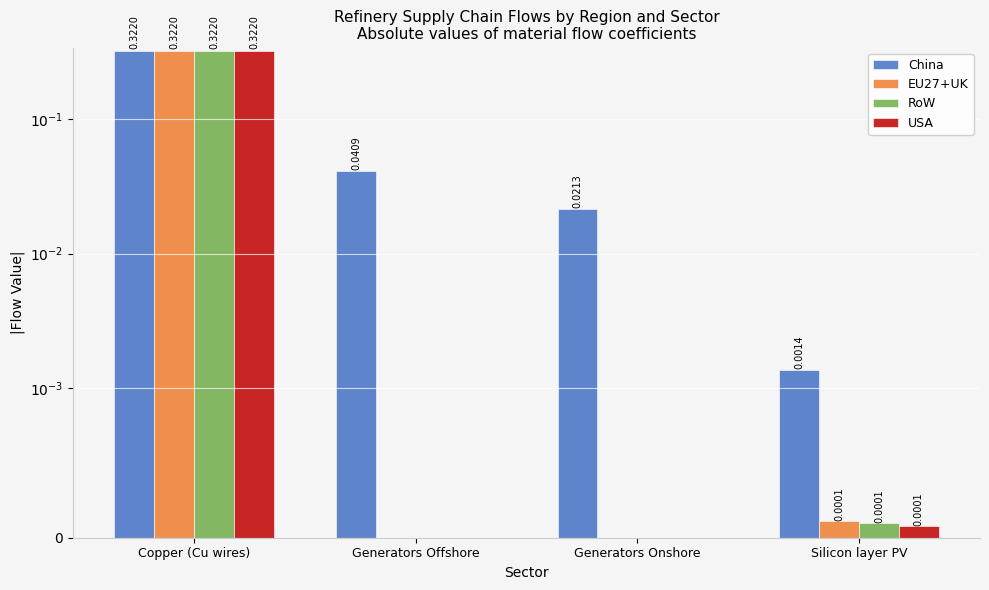

Reading left to right, what are all the values shown in this chart?

China: Copper (Cu wires)=0.3	Generators Offshore=0.0	Generators Onshore=0.0	Silicon layer PV=0.0
EU27+UK: Copper (Cu wires)=0.3	Generators Offshore=0.0	Generators Onshore=0.0	Silicon layer PV=0.0
RoW: Copper (Cu wires)=0.3	Generators Offshore=0.0	Generators Onshore=0.0	Silicon layer PV=0.0
USA: Copper (Cu wires)=0.3	Generators Offshore=0.0	Generators Onshore=0.0	Silicon layer PV=0.0